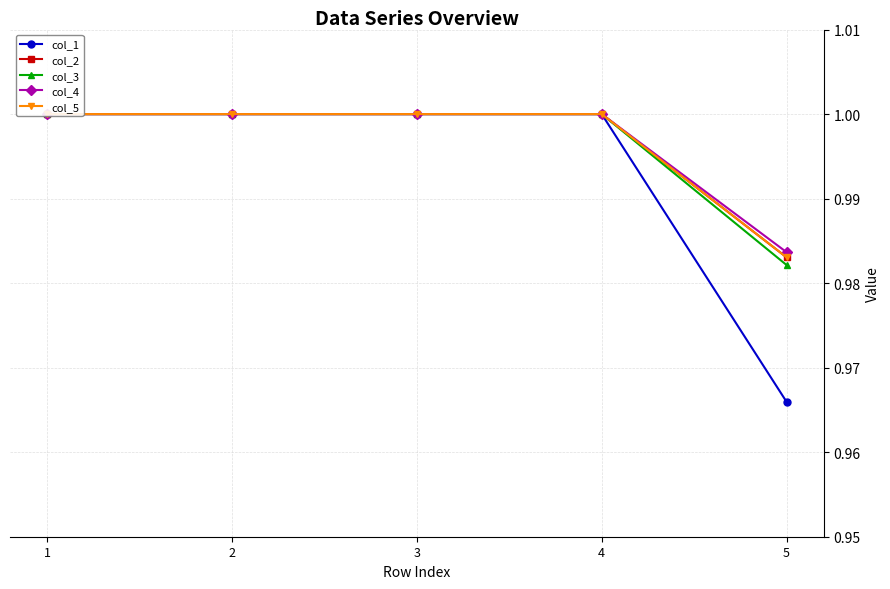

Between 2 and 1, which is larger?

2